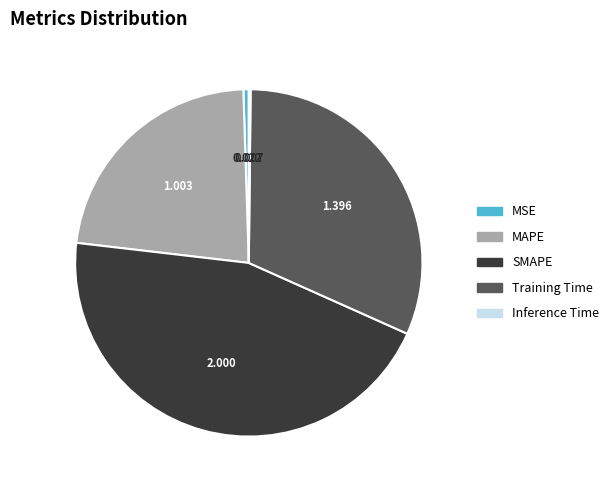

Does any single category account for the majority?

No